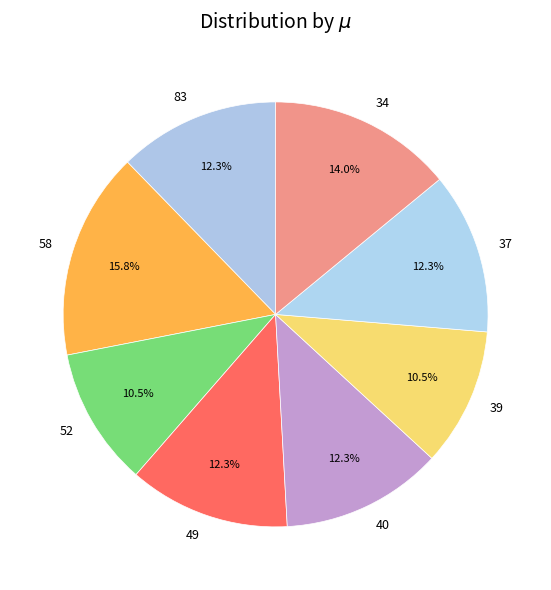

What is the largest slice in the pie chart?

58